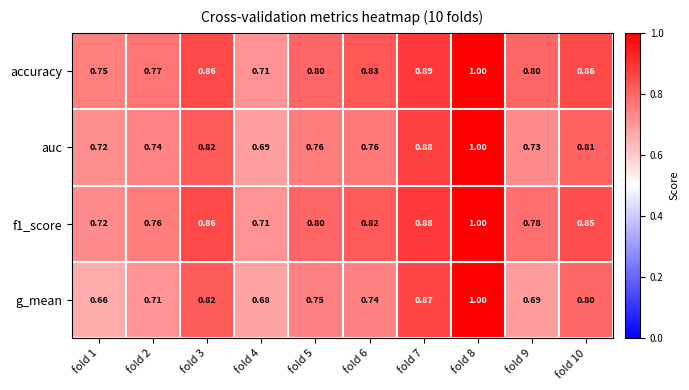

Is the value of auc at fold 7 greater than the value of accuracy at fold 5?

Yes